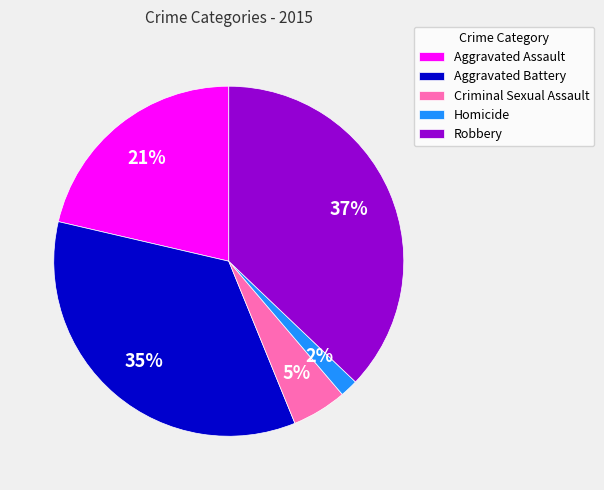

What is the largest slice in the pie chart?

Robbery